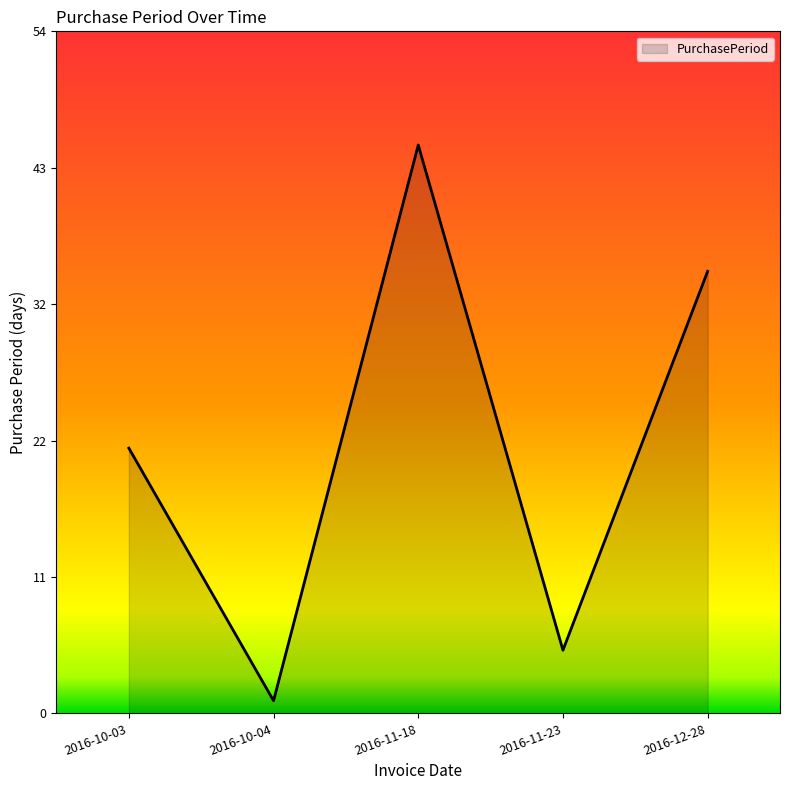

What is the sum of the values at 2016-12-28 and 2016-10-03?

56